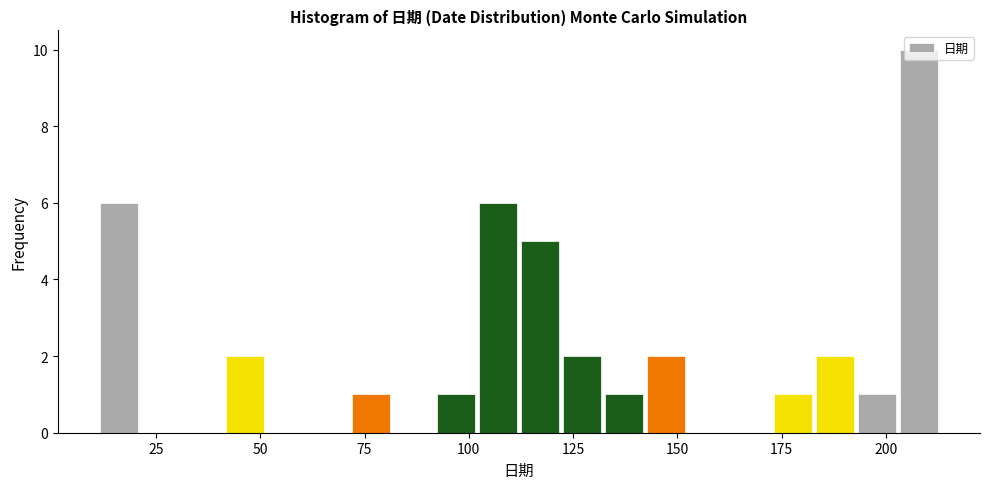

Around what value on the x-axis is the tallest bar? Give the approximate position of its centre, as read against the axis.

210